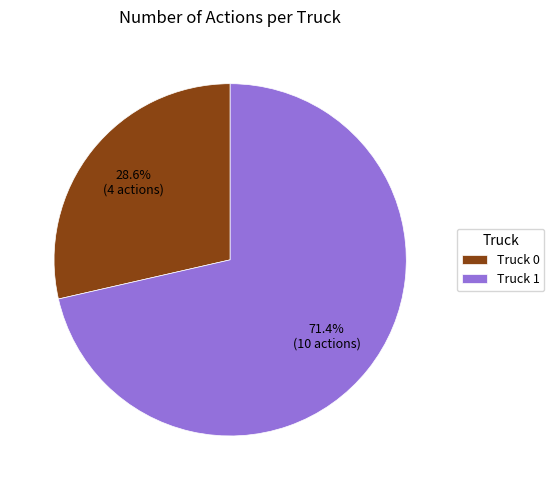

What percentage do Truck 0 and Truck 1 together represent?

100.0%